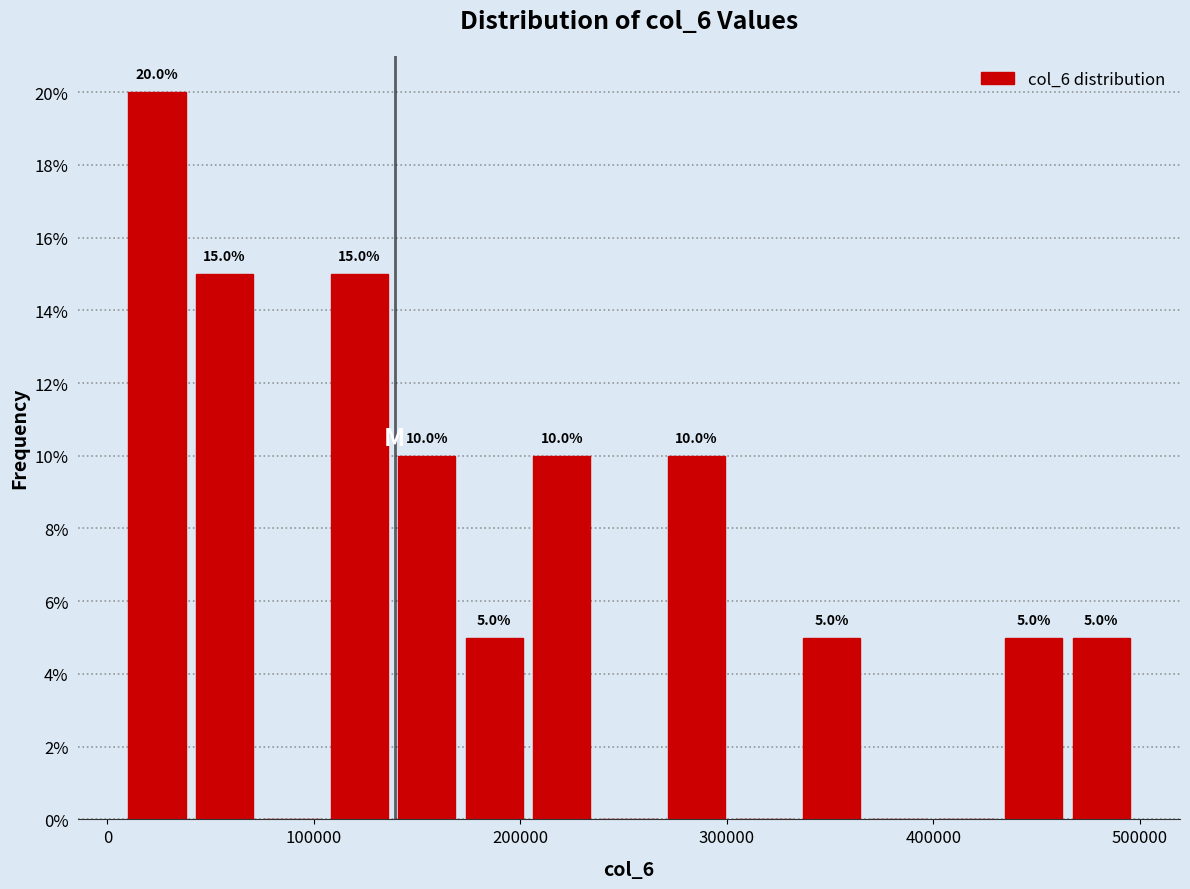

Read against the x-axis, roughly where is the centre of the tallest bar?

20000